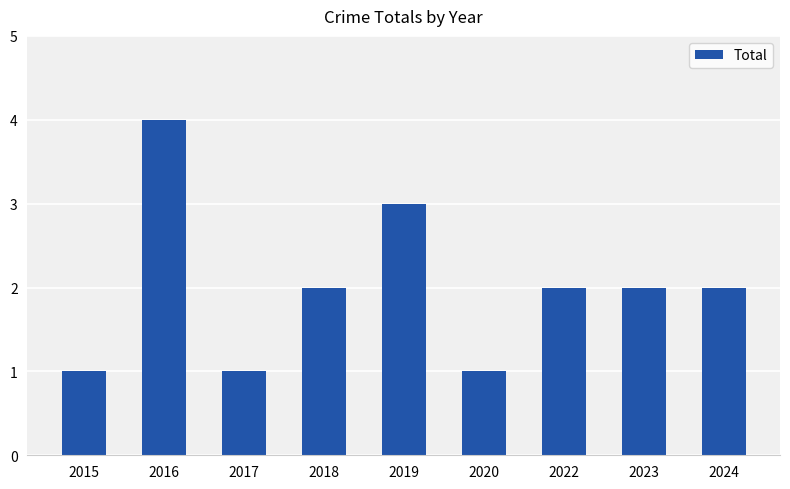

Between 2018 and 2020, which is larger?

2018